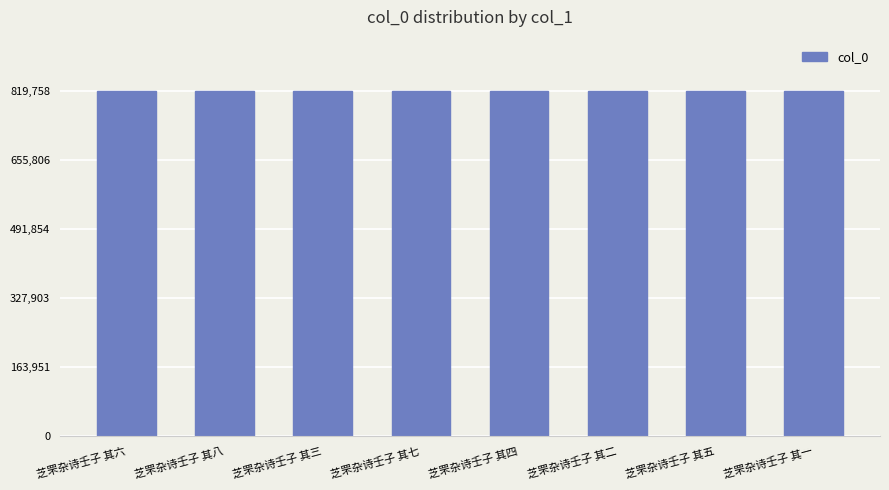

Read the value at 芝罘杂诗壬子 其七.

819757